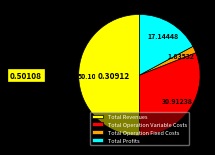

The Total Profits slice represents 4% of the pie. True or false?

False